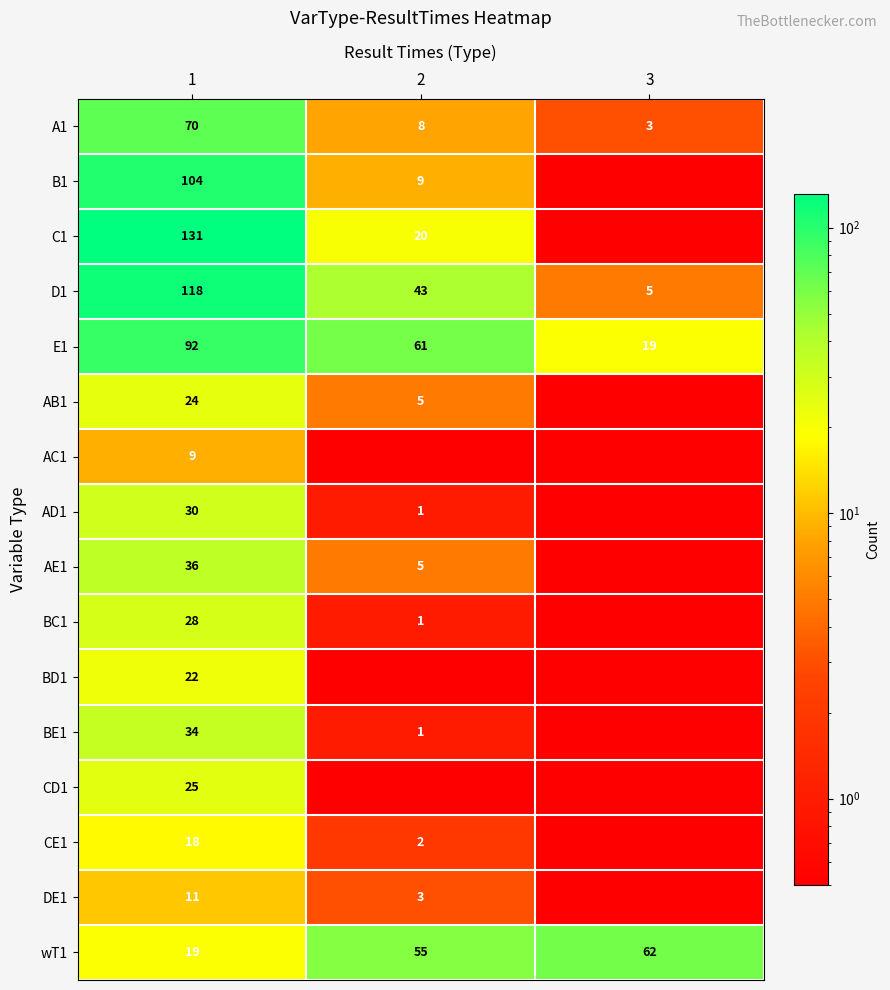

Read the A1 value at 1.

70.0